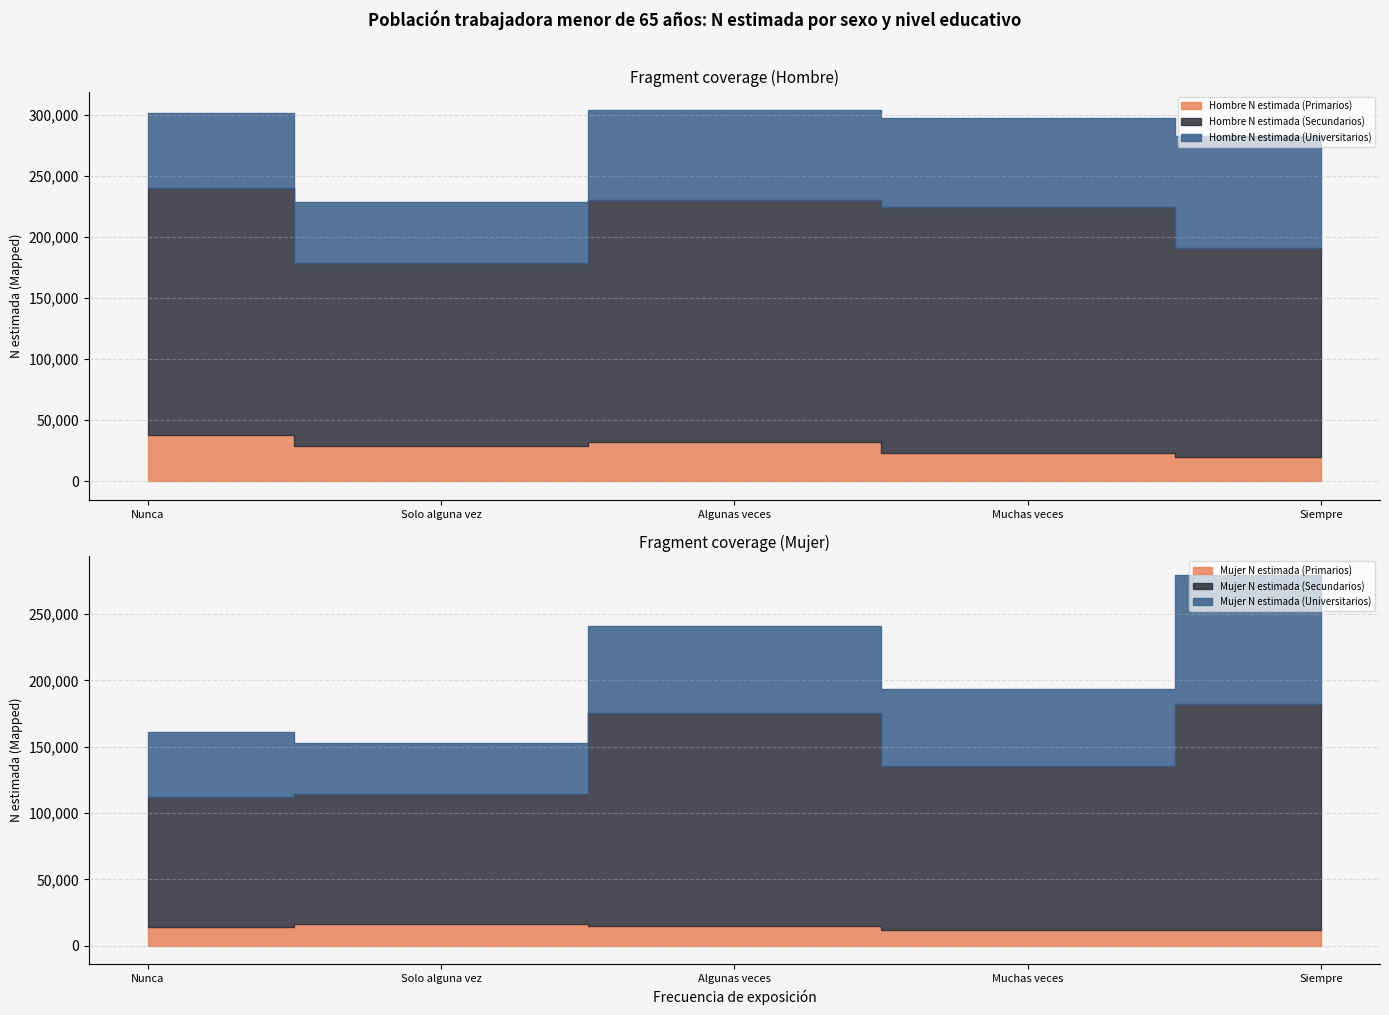

Does the chart have visible grid lines?

Yes